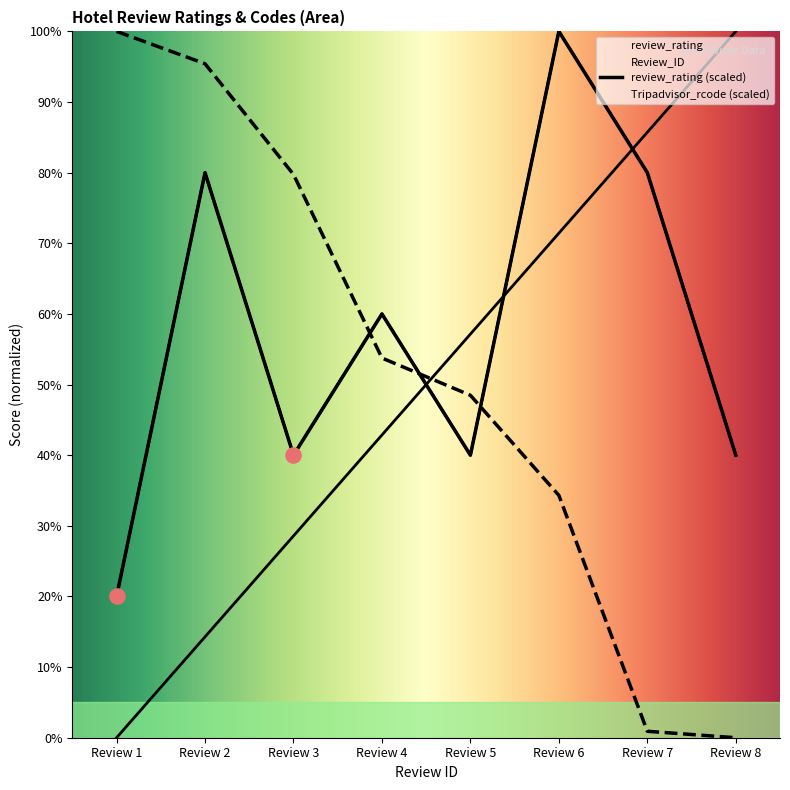

Which series contains the lowest Y value?

Review_ID